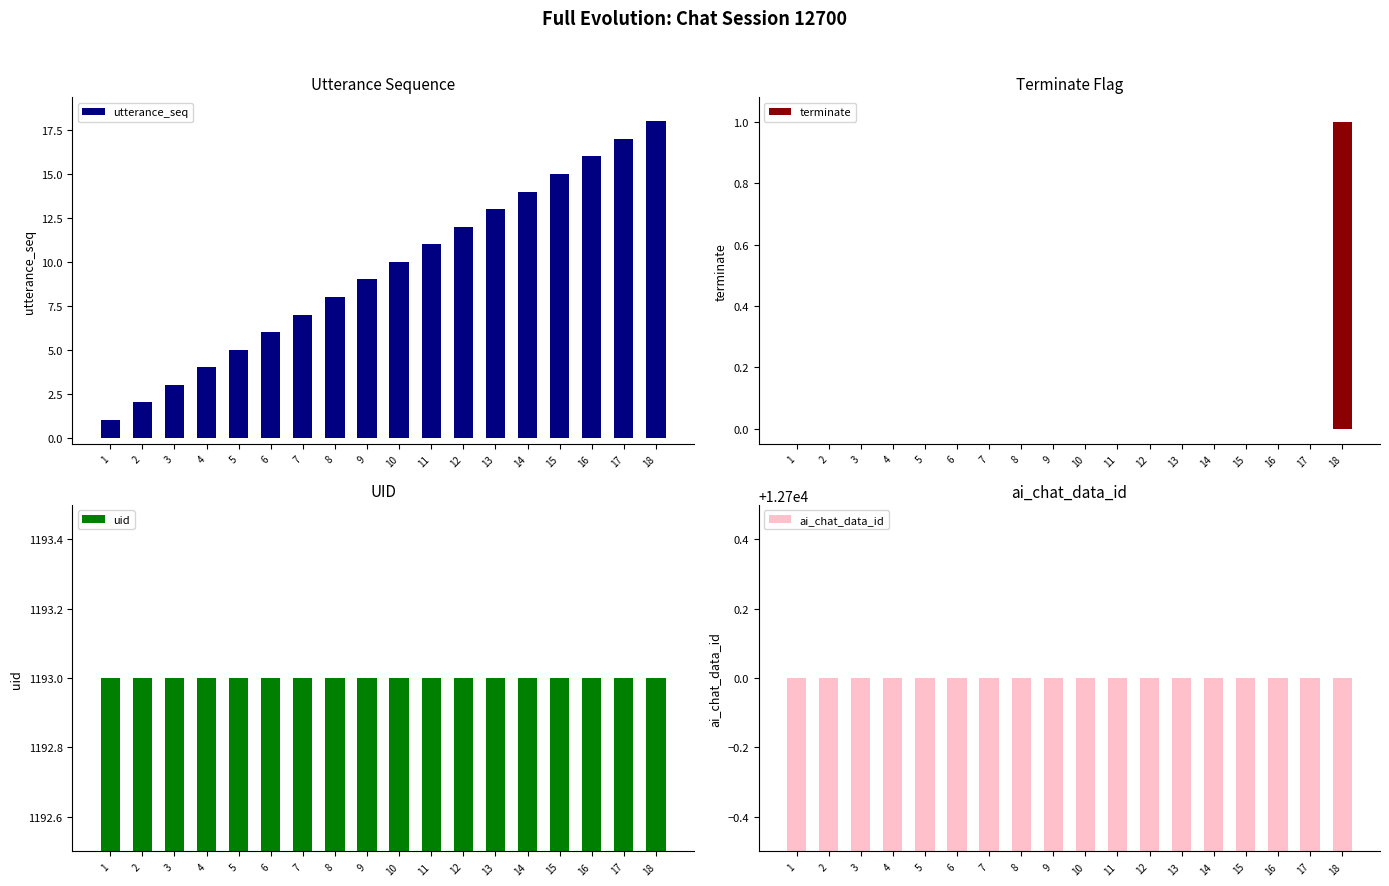

Reading left to right, what are all the values shown in this chart?

utterance_seq: 1	2	3	4	5	6	7	8	9	10	11	12	13	14	15	16	17	18
terminate: 0	0	0	0	0	0	0	0	0	0	0	0	0	0	0	0	0	1
uid: 1193	1193	1193	1193	1193	1193	1193	1193	1193	1193	1193	1193	1193	1193	1193	1193	1193	1193
ai_chat_data_id: 12700	12700	12700	12700	12700	12700	12700	12700	12700	12700	12700	12700	12700	12700	12700	12700	12700	12700